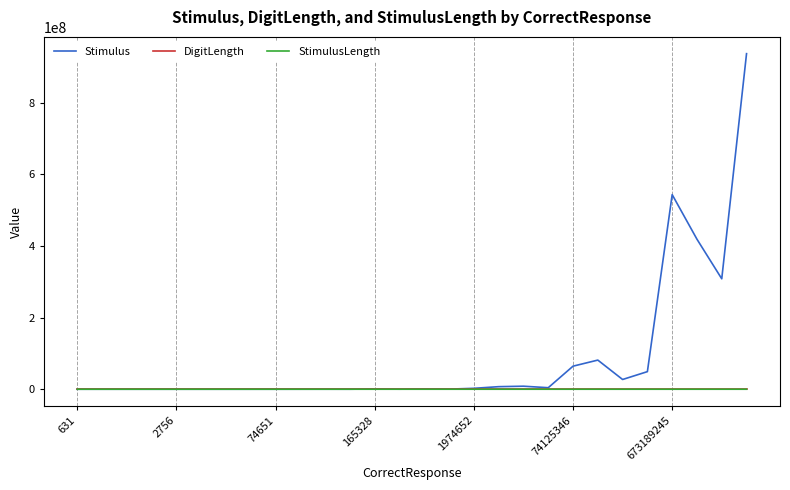

What is the highest value of the DigitLength series?

9